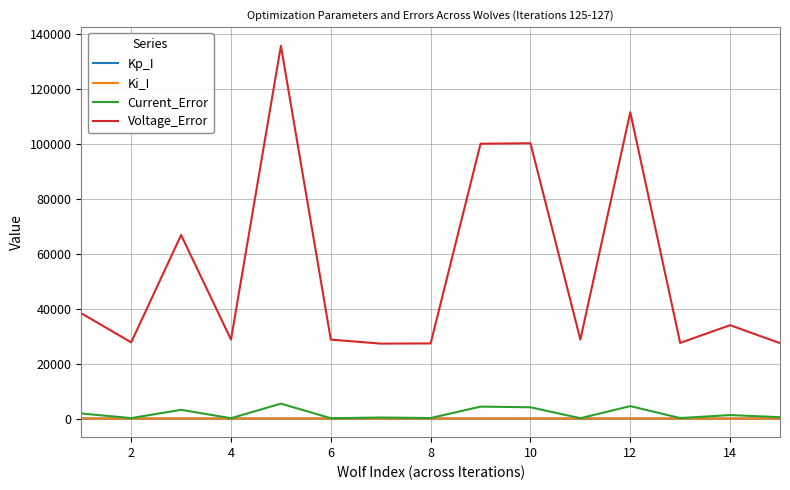

What is the greatest value displayed?

135667.8